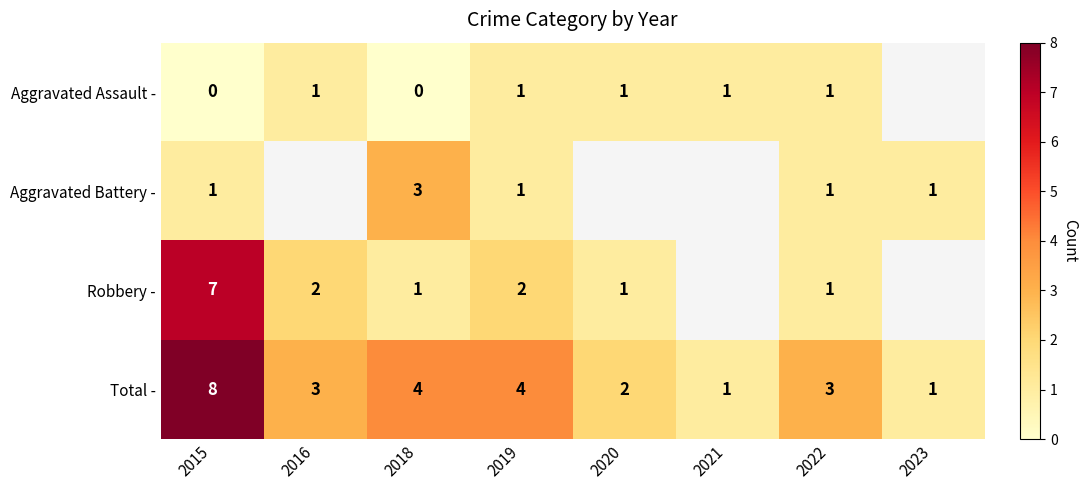

At how many categories does at least one series exceed 3?

3